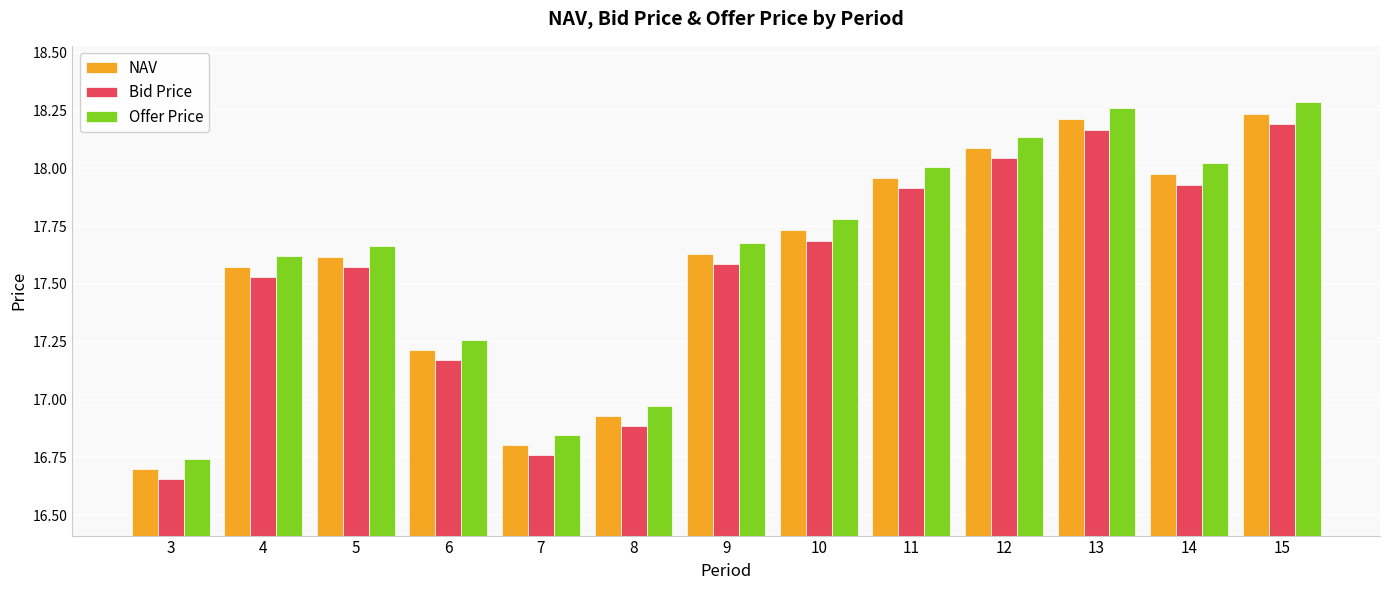

At which label is NAV closest to 17?

8